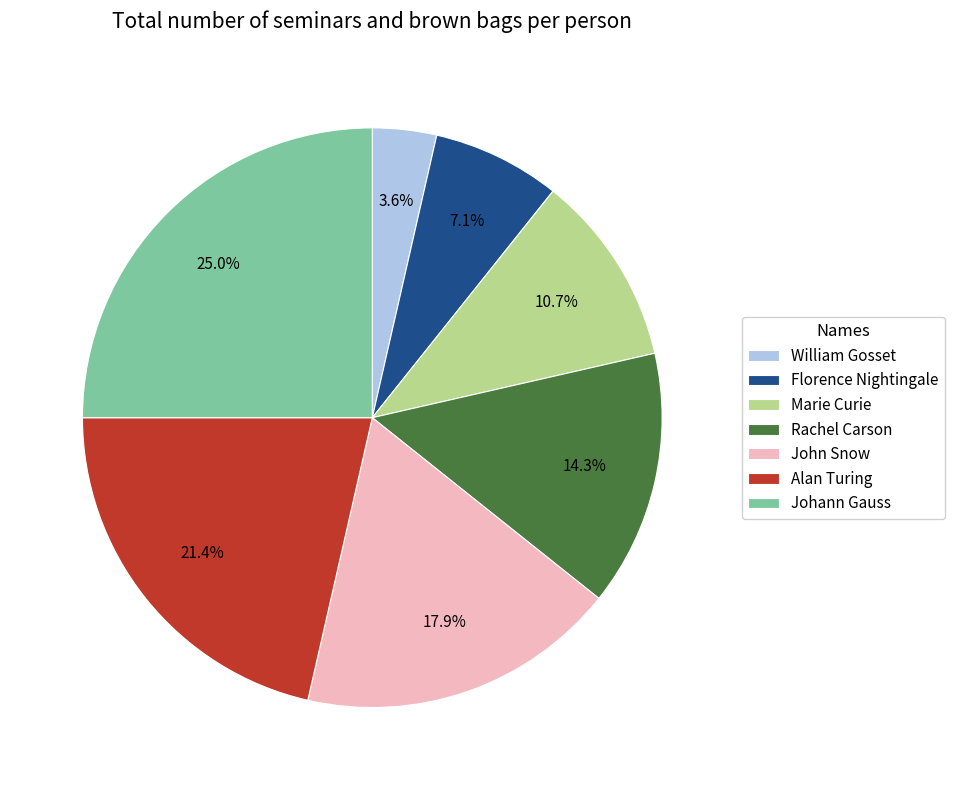

To the nearest percent, what is the difference between the largest and smallest slice percentages?

21%